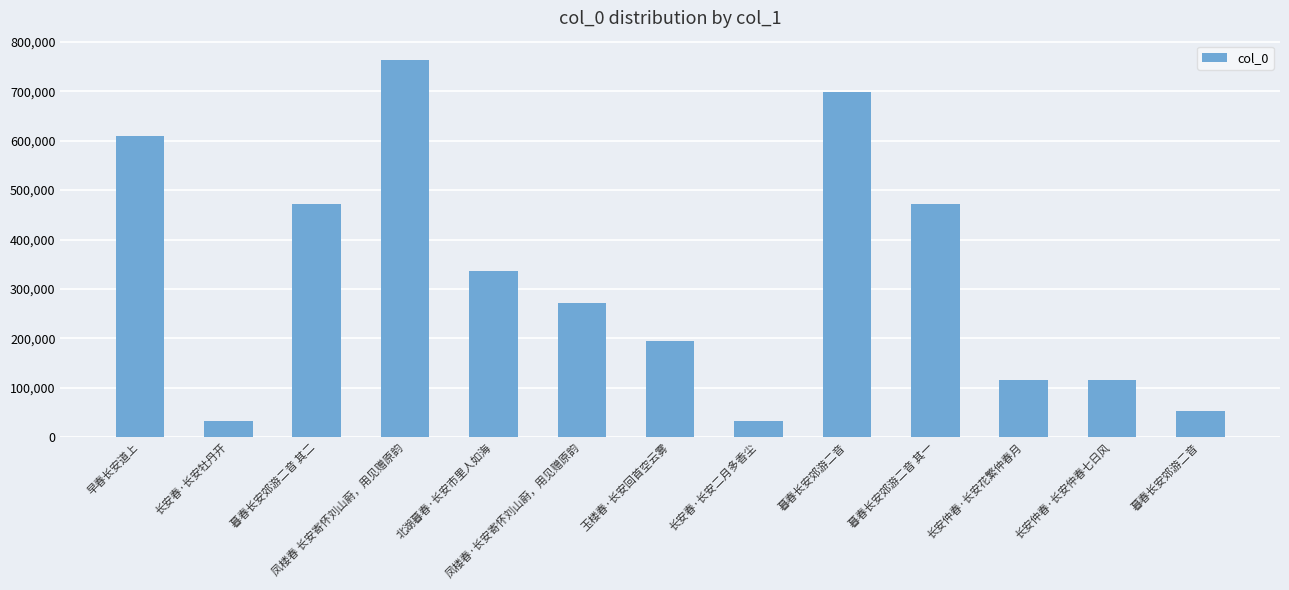

Reading right to left, list all the values displayed in this chart.

暮春长安郊游二音=53930	长安仲春·长安仲春七日风=115749	长安仲春·长安花繁仲春月=115750	暮春长安郊游二音 其一=471654	暮春长安郊游二音=699245	长安春·长安二月多香尘=32551	玉楼春·长安回首空云雾=194858	凤楼春·长安寄怀刘山蔚，用见赠原韵=270658	北湖暮春·长安市里人如海=337276	凤楼春 长安寄怀刘山蔚，用见赠原韵=764147	暮春长安郊游二音 其二=471655	长安春·长安牡丹开=33294	早春长安道上=608545